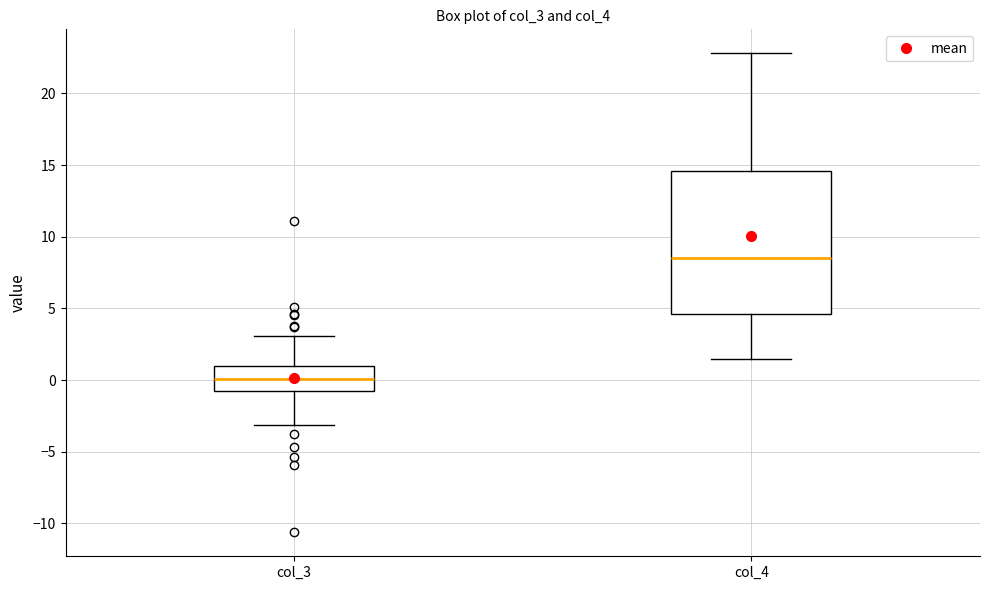

Reading left to right, transcribe this box plot: for each box, give where its median line is, the range the box spans, and where its two whiskers end, as read against the y-axis. The values are not printed on the chart, so give them approximately, as read against the axis.

col_3: median 0.0, box -0.5 to 1.0, whiskers -3.0 to 3.0
col_4: median 8.5, box 4.5 to 14.5, whiskers 1.5 to 23.0